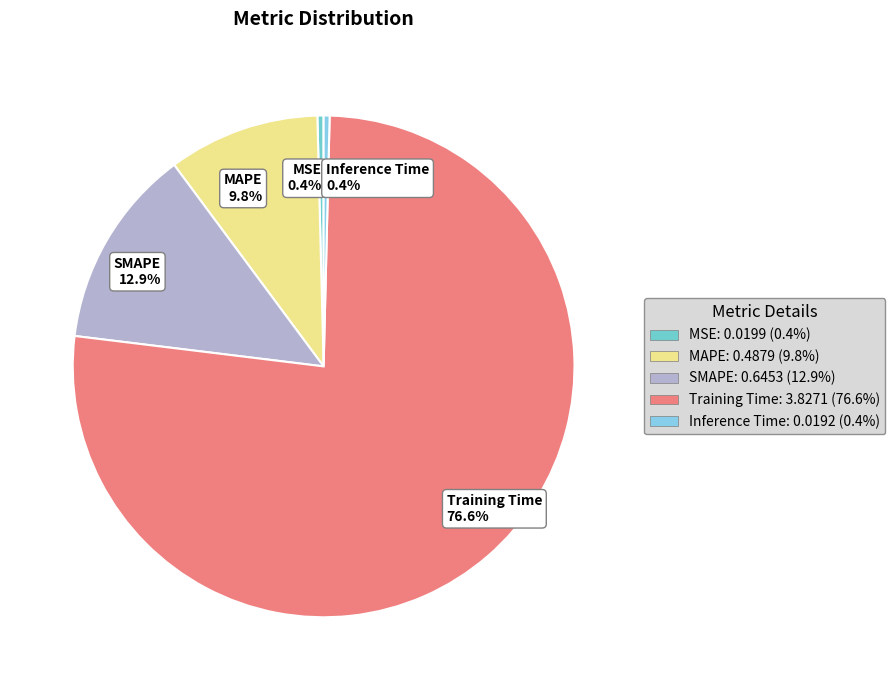

What percentage is the Training Time slice, to the nearest percent?

77%